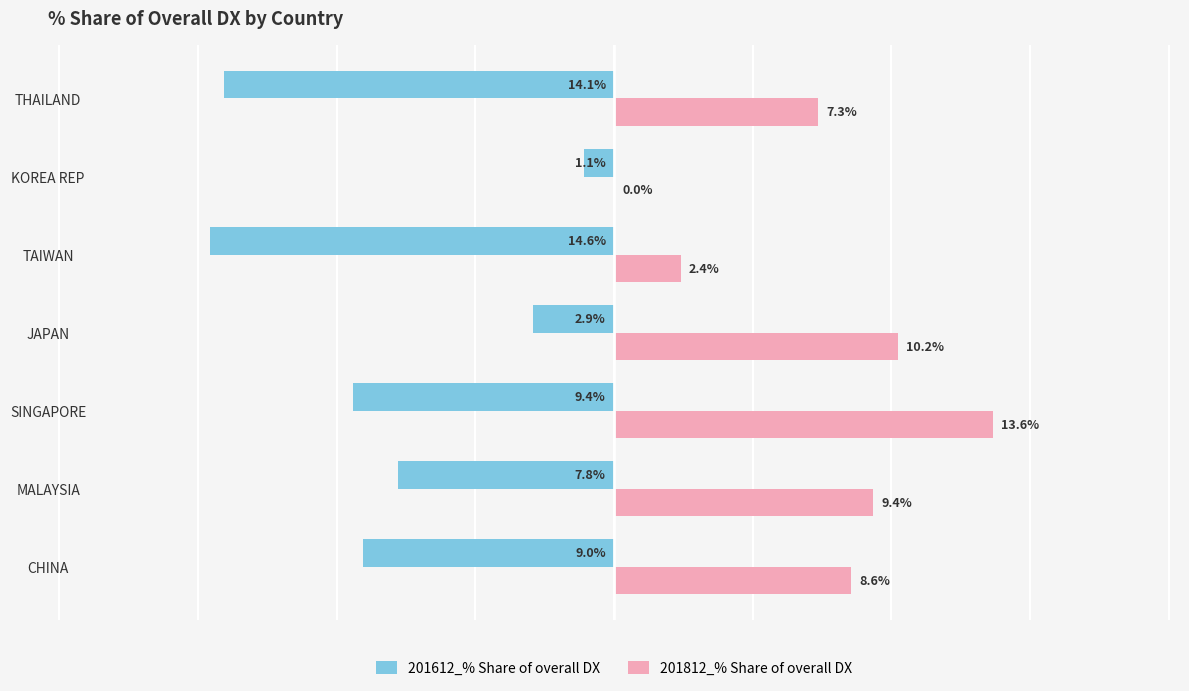

Which series changed the most between CHINA and JAPAN?

201612_% Share of overall DX